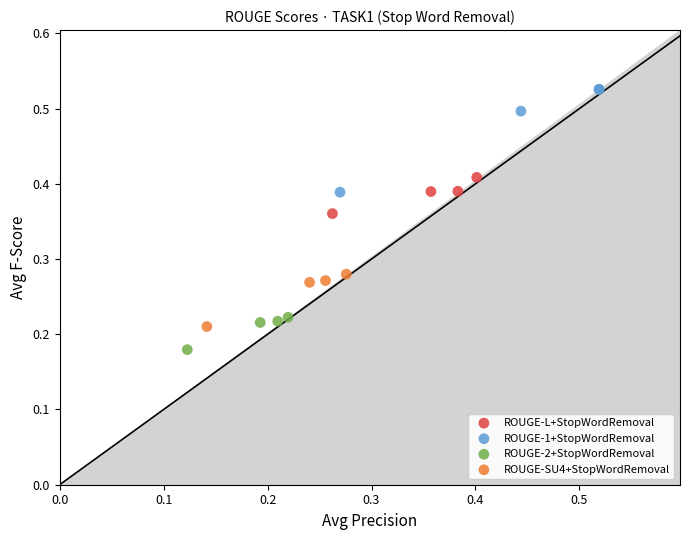

Which series contains the highest Y value?

ROUGE-1+StopWordRemoval